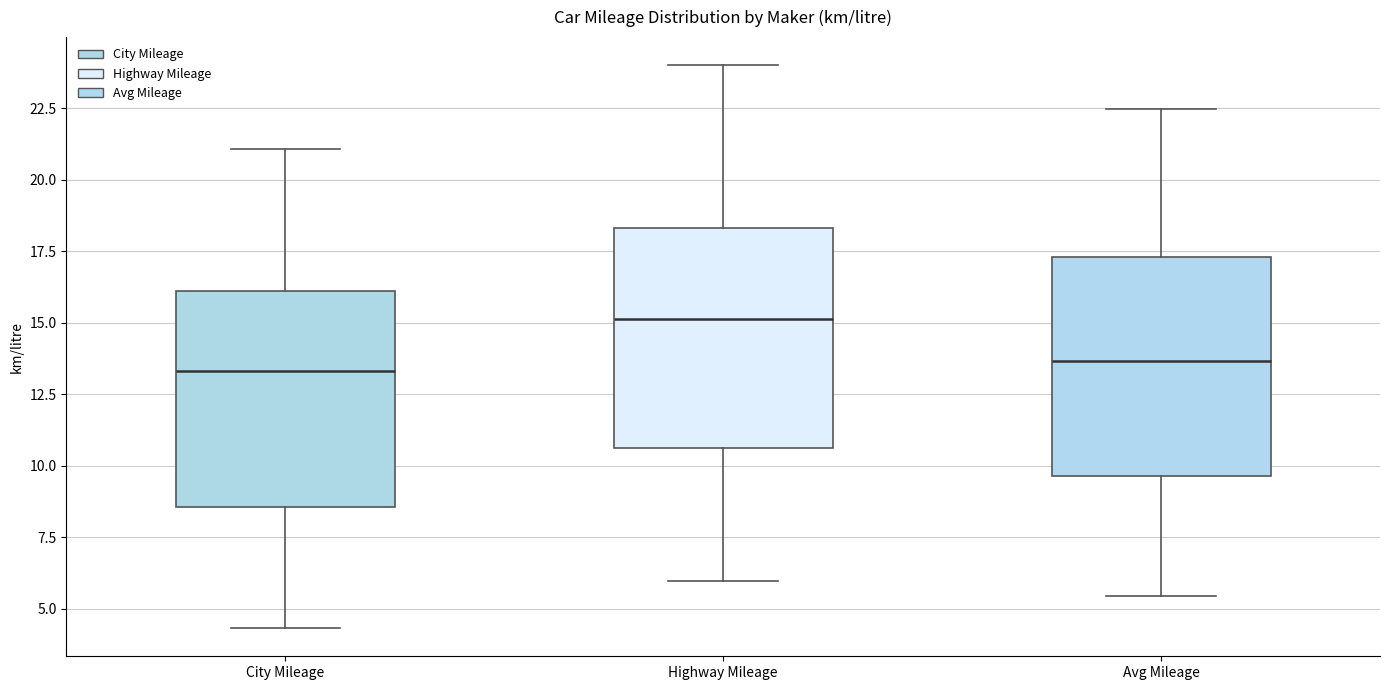

Reading left to right, transcribe this box plot: for each box, give where its median line is, the range the box spans, and where its two whiskers end, as read against the y-axis. The values are not printed on the chart, so give them approximately, as read against the axis.

City Mileage: median 13.5, box 8.5 to 16.0, whiskers 4.5 to 21.0
Highway Mileage: median 15.0, box 10.5 to 18.5, whiskers 6.0 to 24.0
Avg Mileage: median 13.5, box 9.5 to 17.5, whiskers 5.5 to 22.5